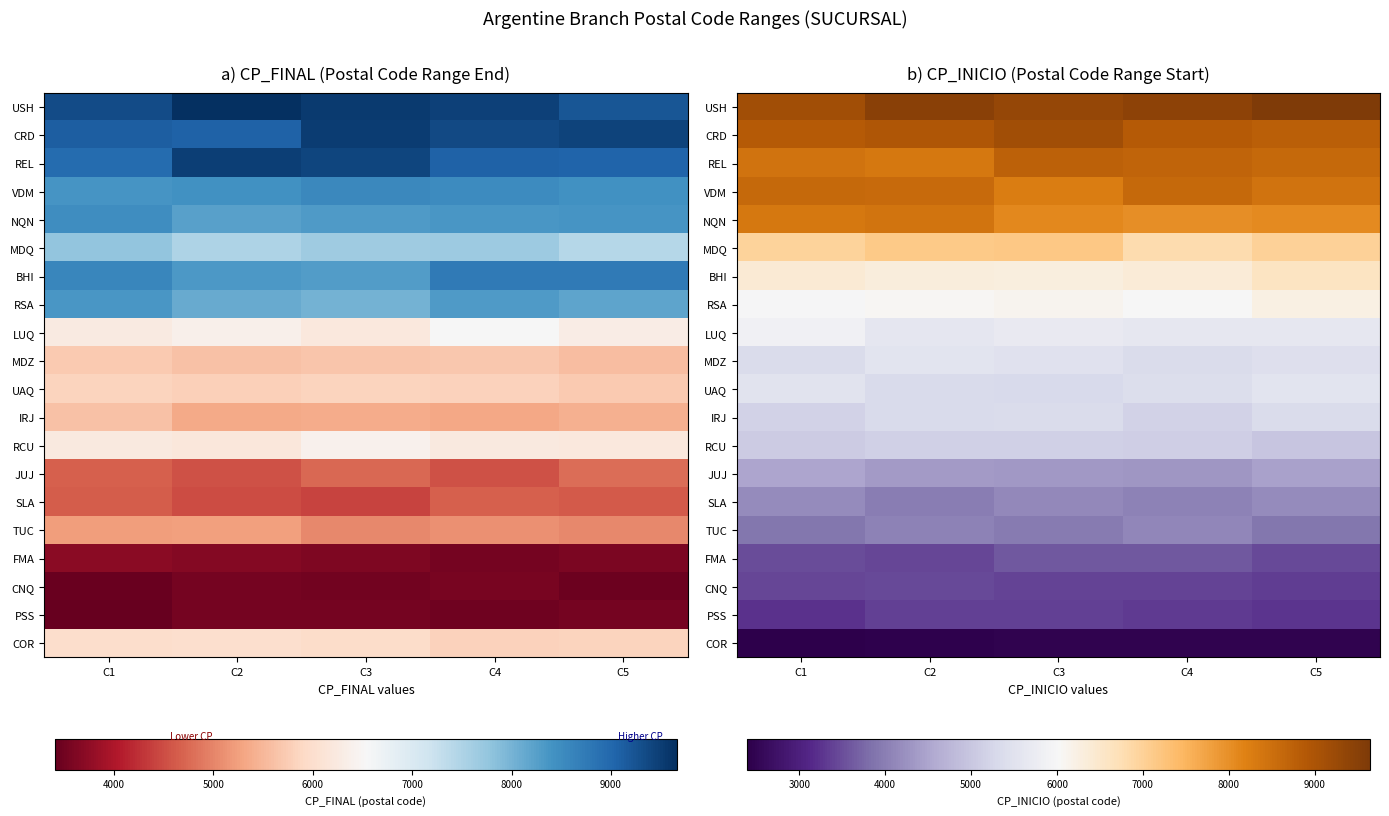

What is the total value across all series at C3?

115419.8